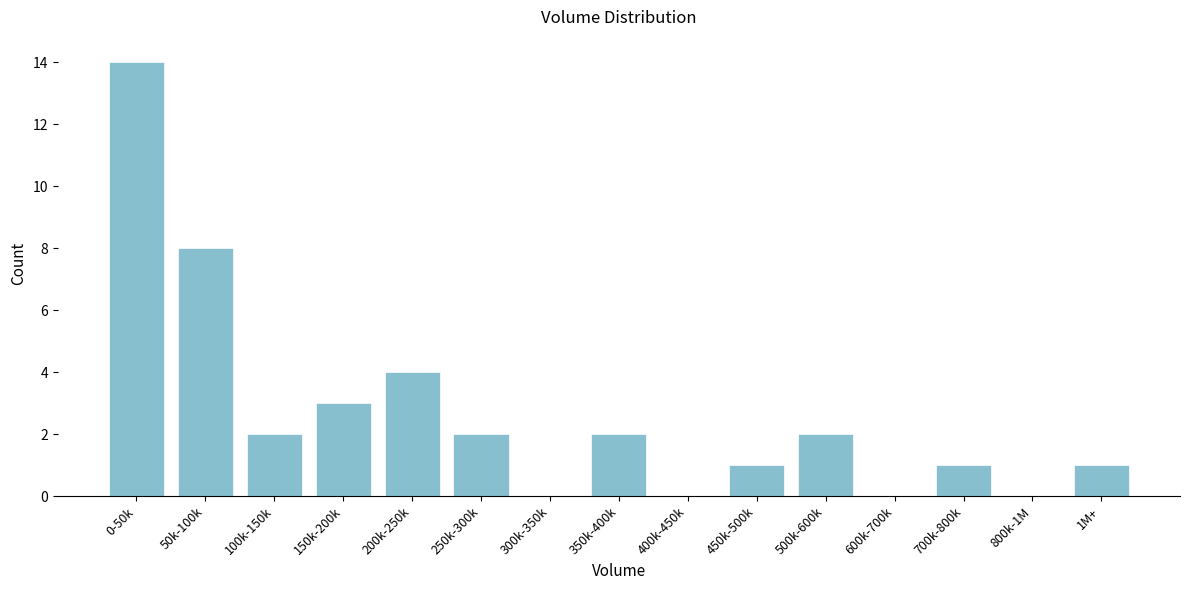

Reading right to left, list all the values displayed in this chart.

1M+=1	800k-1M=0	700k-800k=1	600k-700k=0	500k-600k=2	450k-500k=1	400k-450k=0	350k-400k=2	300k-350k=0	250k-300k=2	200k-250k=4	150k-200k=3	100k-150k=2	50k-100k=8	0-50k=14